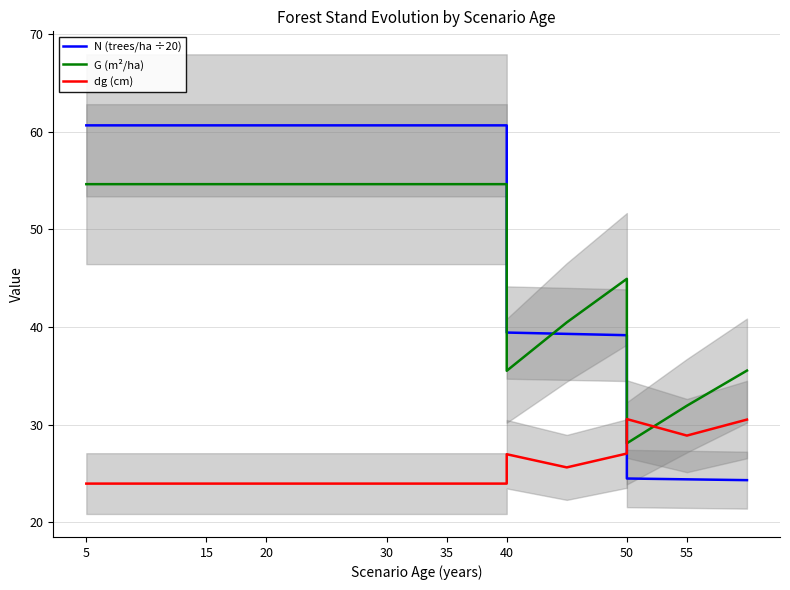

Where is the first local maximum for G (m²/ha)?

50